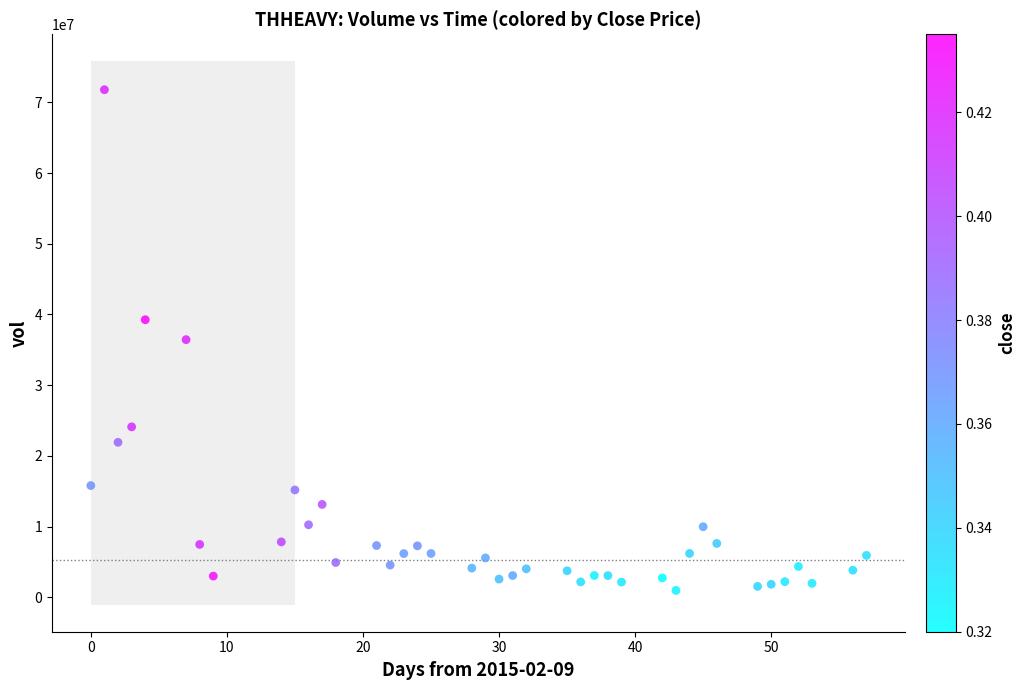

What is the range of X values (max minus min)?

57